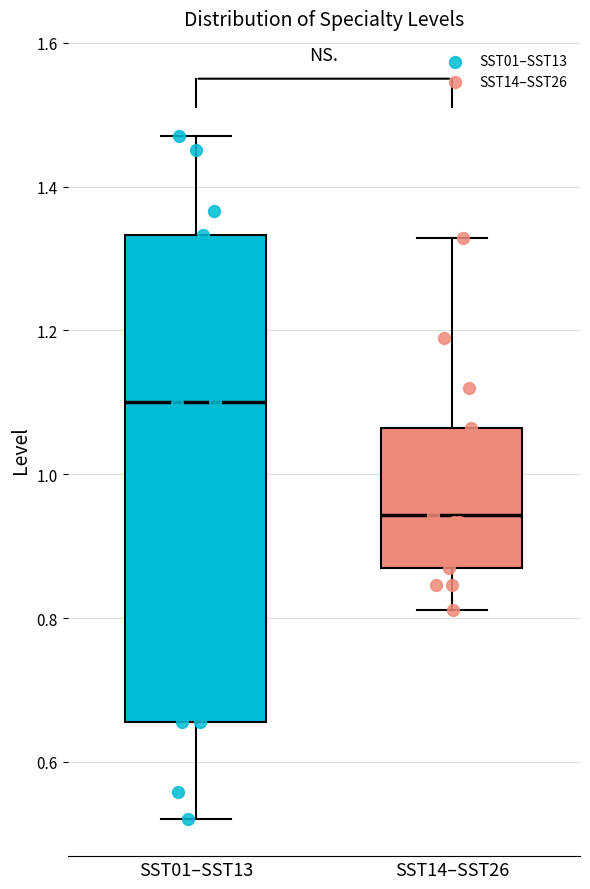

Which box has the lowest median line?

SST14–SST26